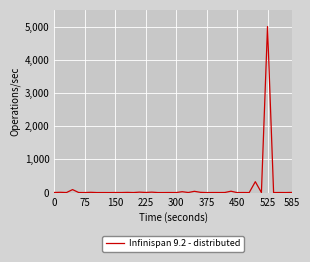

What is the difference between the maximum and minimum values?

4999.9